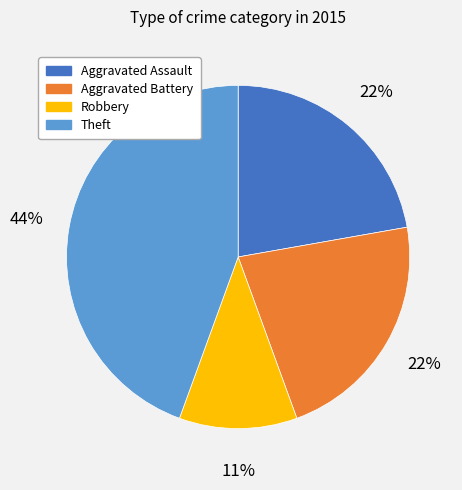

What is the largest slice in the pie chart?

Theft